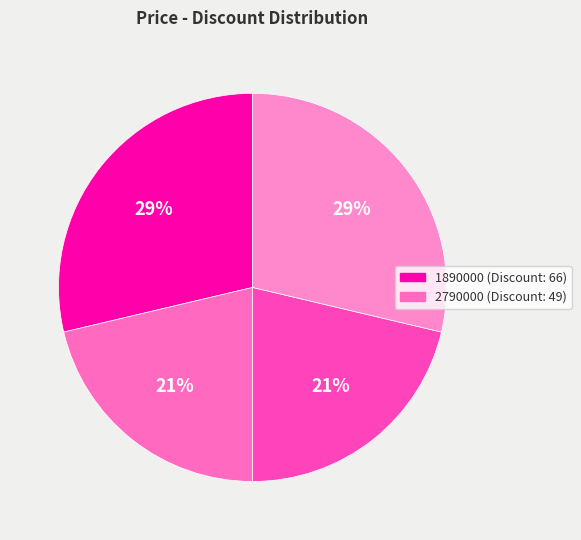

How many segments does this pie chart have?

4